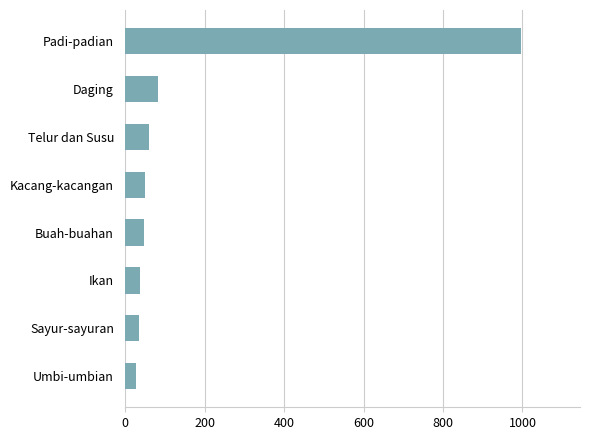

Which has a higher value, Daging or Buah-buahan?

Daging